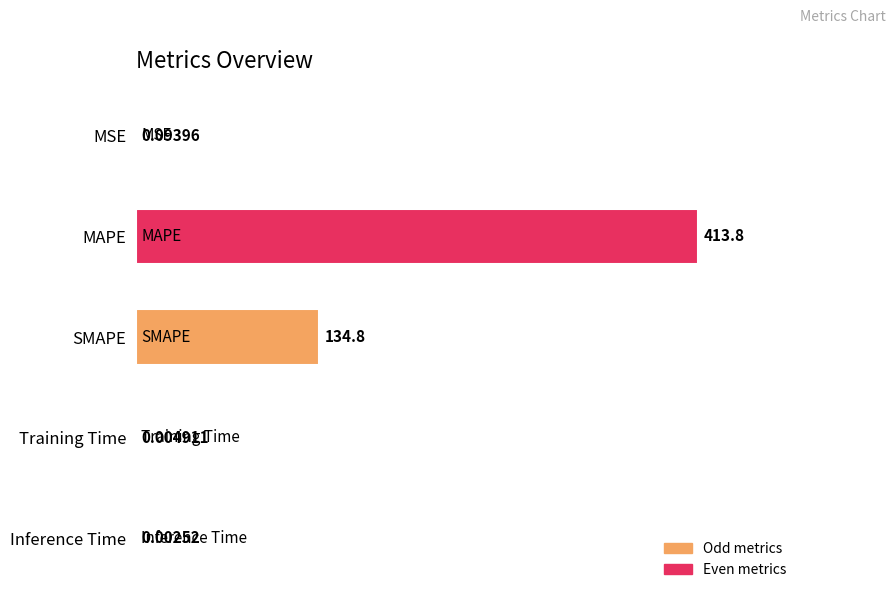

What is the sum of all values?

548.7